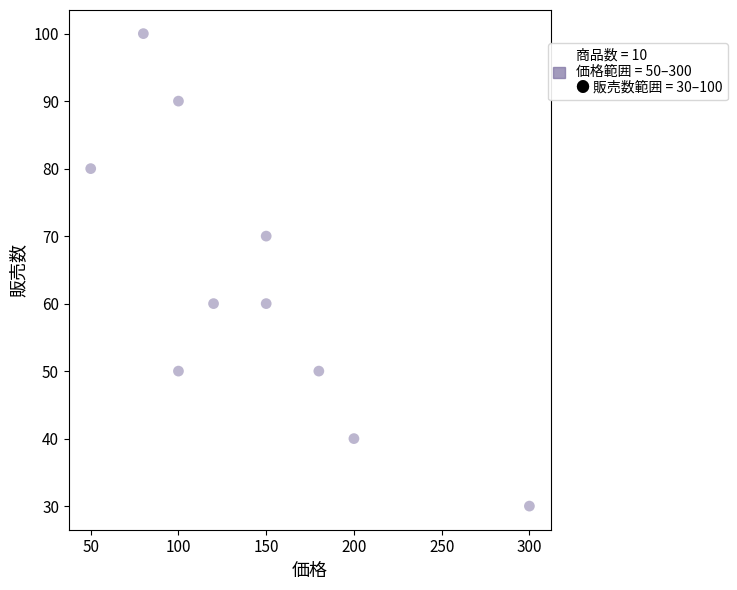

What is the range of X values (max minus min)?

250